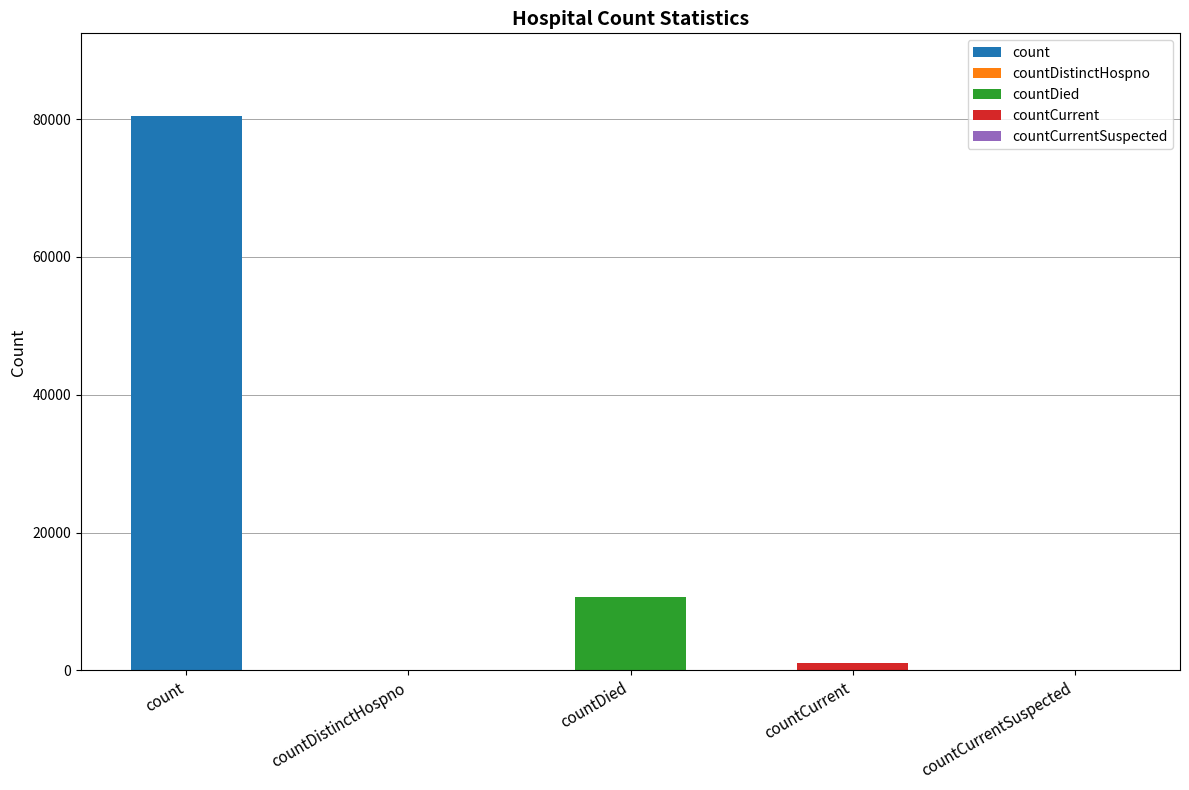

Count the number of values greater than 1125.

2